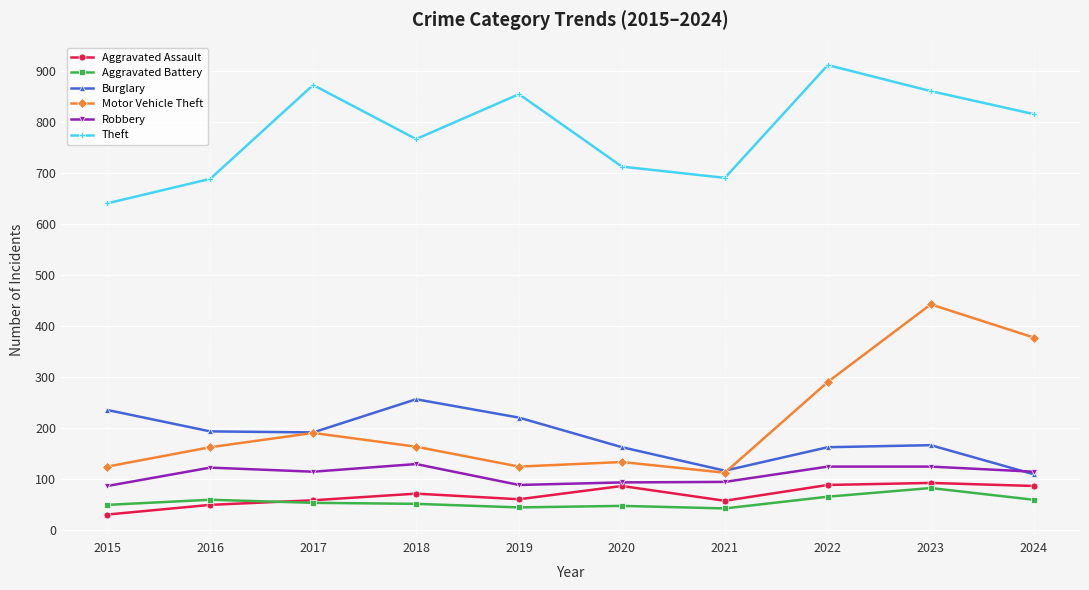

True or false: Aggravated Assault and Motor Vehicle Theft cross at least once.

False